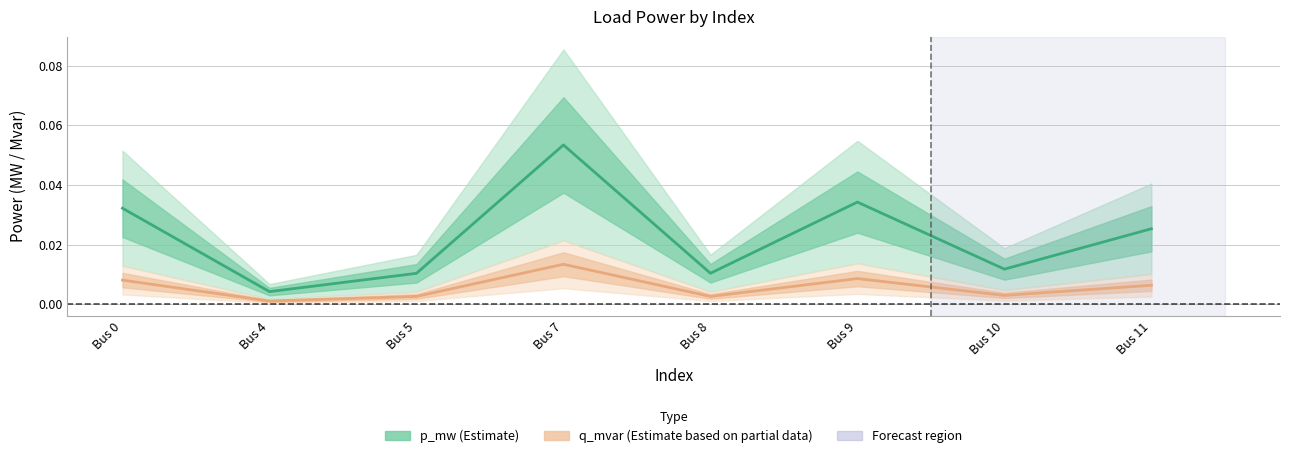

Rank the series at Bus 0 from highest to lowest value.

p_mw (Estimate), q_mvar (Estimate based on partial data)